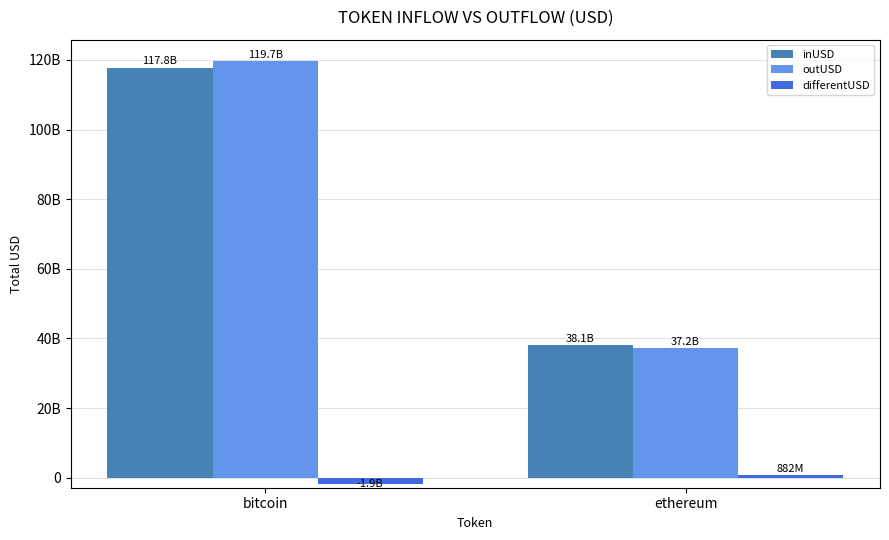

What are all the series names shown in the legend?

inUSD, outUSD, differentUSD